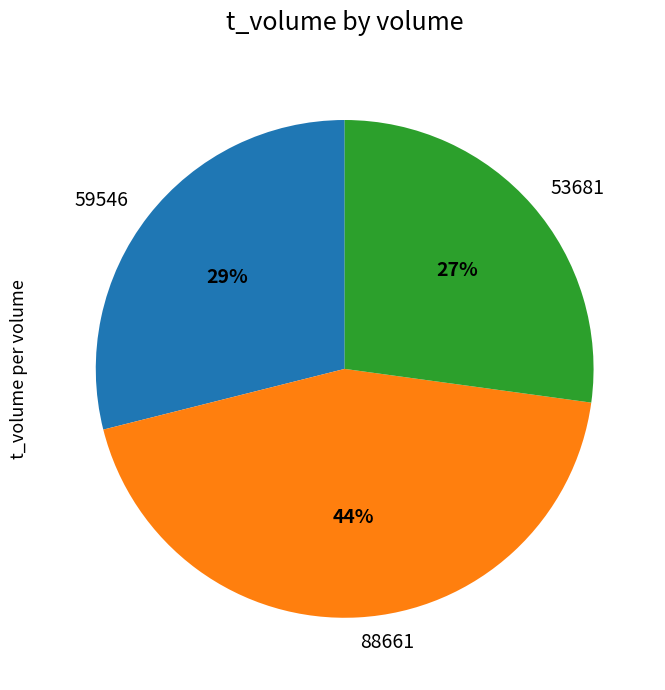

Combined, do 59546 and 53681 account for over 50%?

Yes